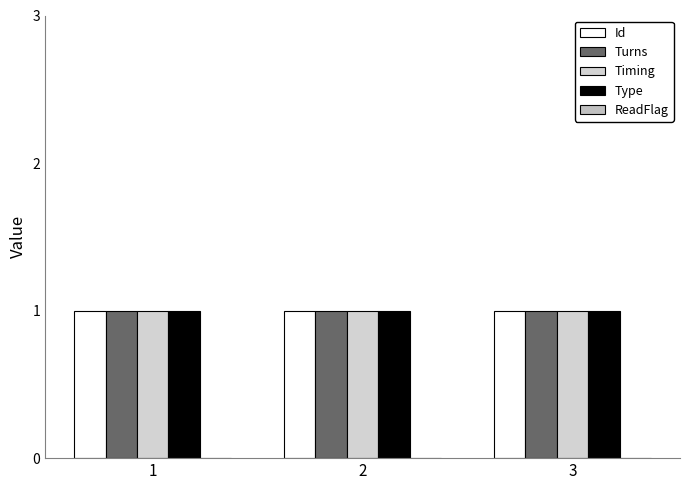

The value of Type at 2 is 1. True or false?

True